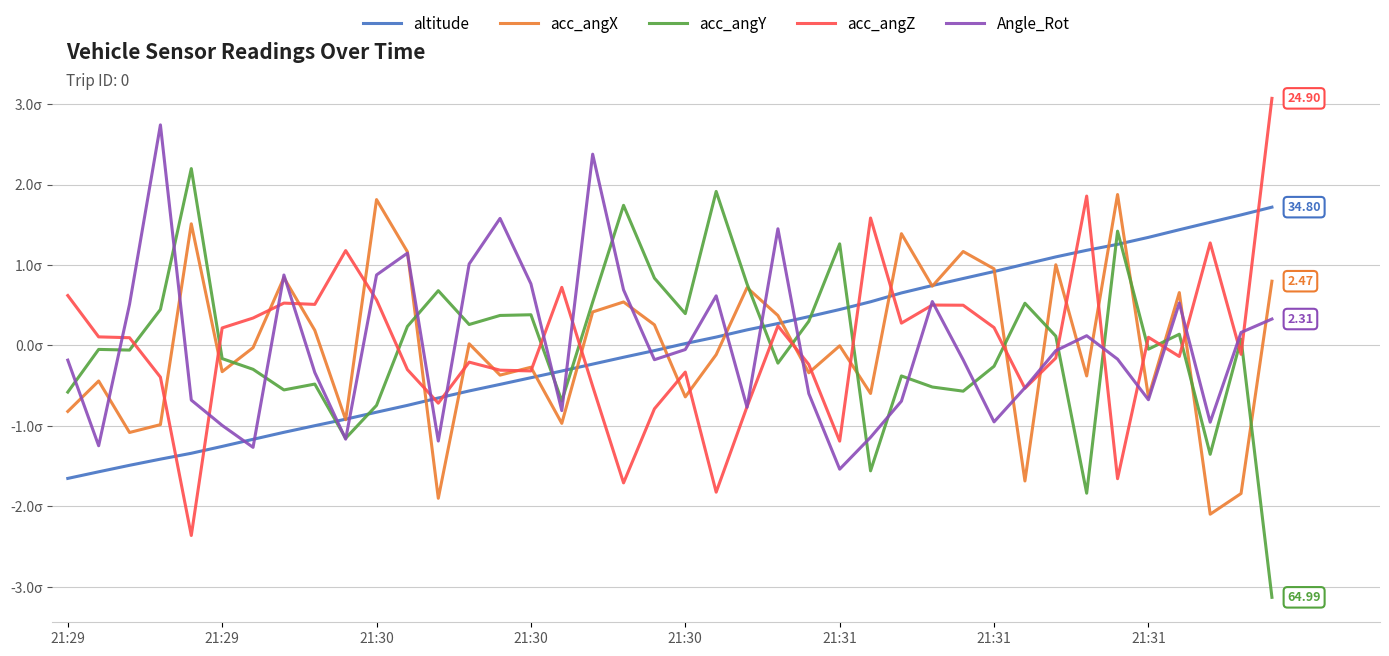

How many interior local peaks does the Angle_Rot series have?

10